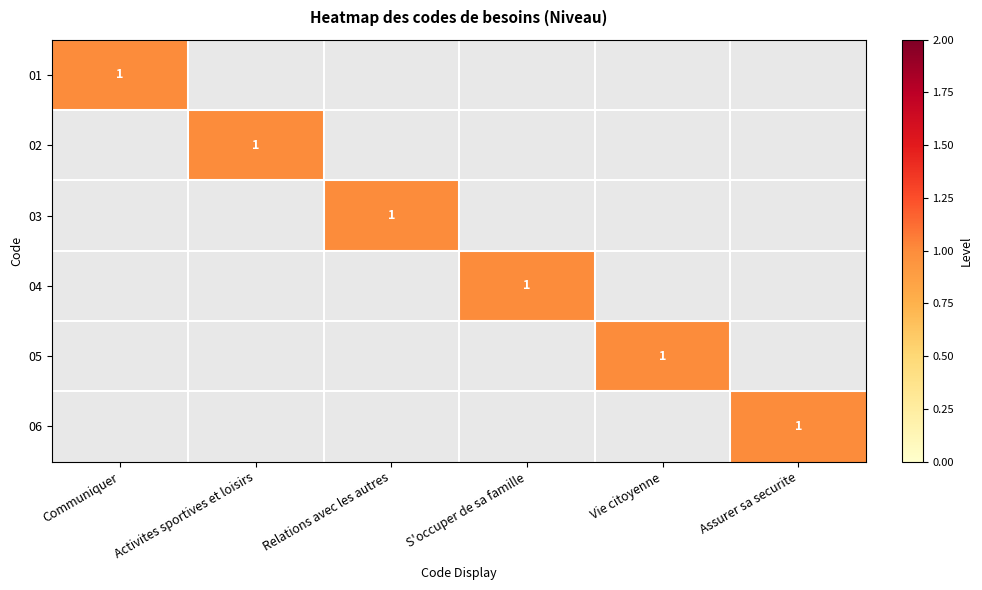

Which category has the lowest value in the 02 series?

Communiquer